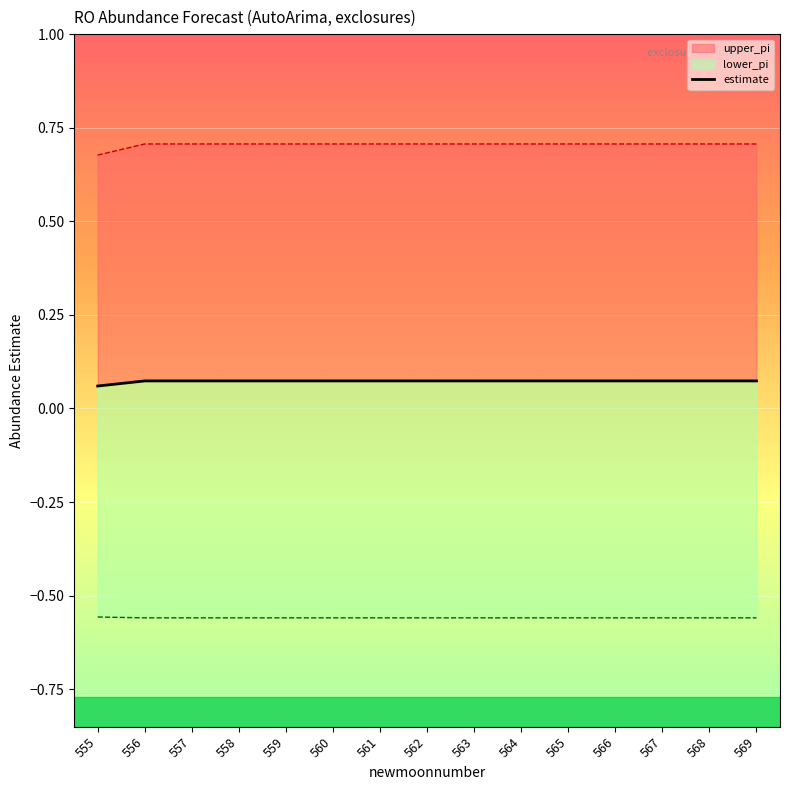

Reading right to left, extract all data points from this chart.

0.1	0.1	0.1	0.1	0.1	0.1	0.1	0.1	0.1	0.1	0.1	0.1	0.1	0.1	0.1